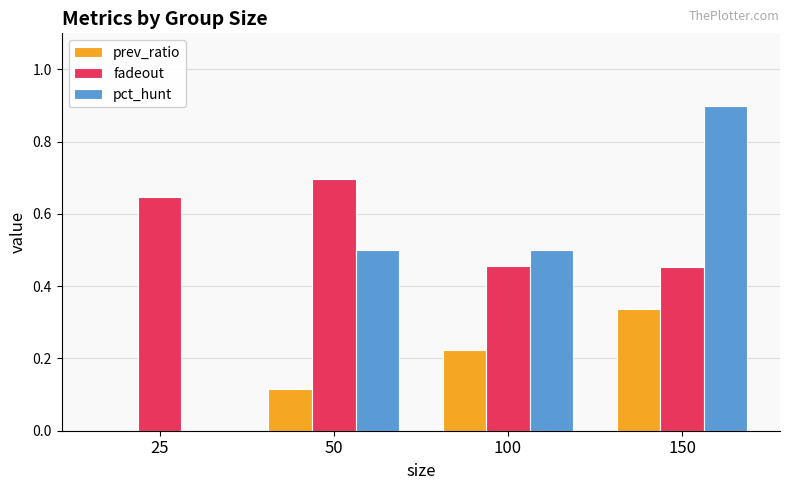

The pct_hunt series shows 0.0 at 25. True or false?

True